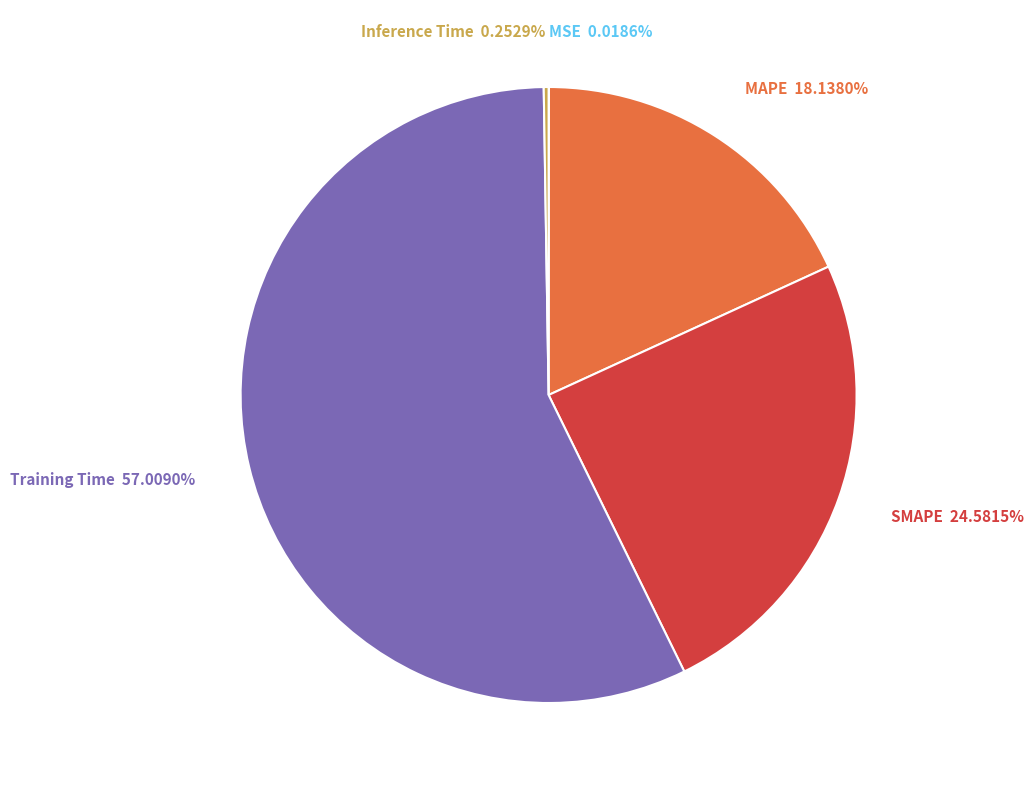

What percentage is the Training Time slice, to the nearest percent?

57%